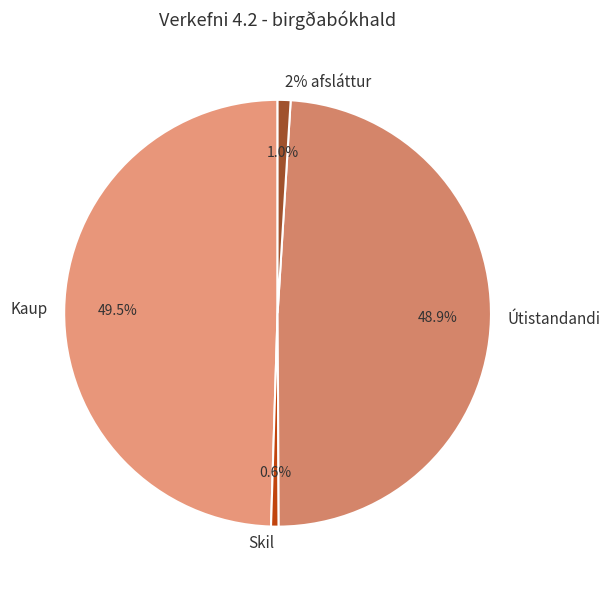

How many slices are in this pie chart?

4